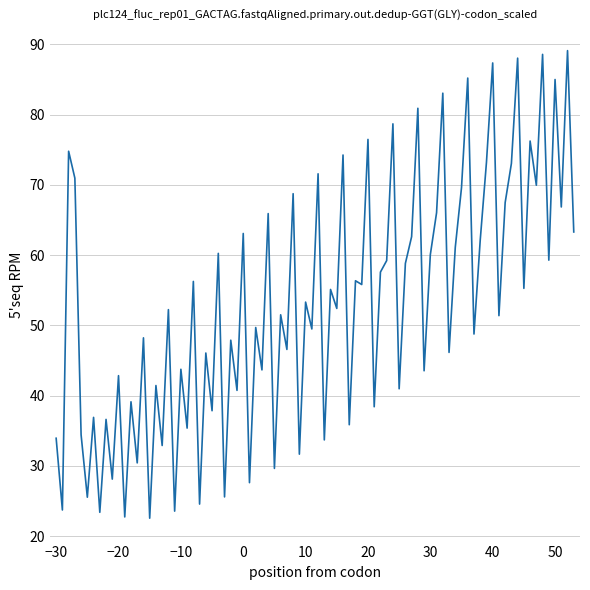

Does the chart display data point markers on the line(s)?

No